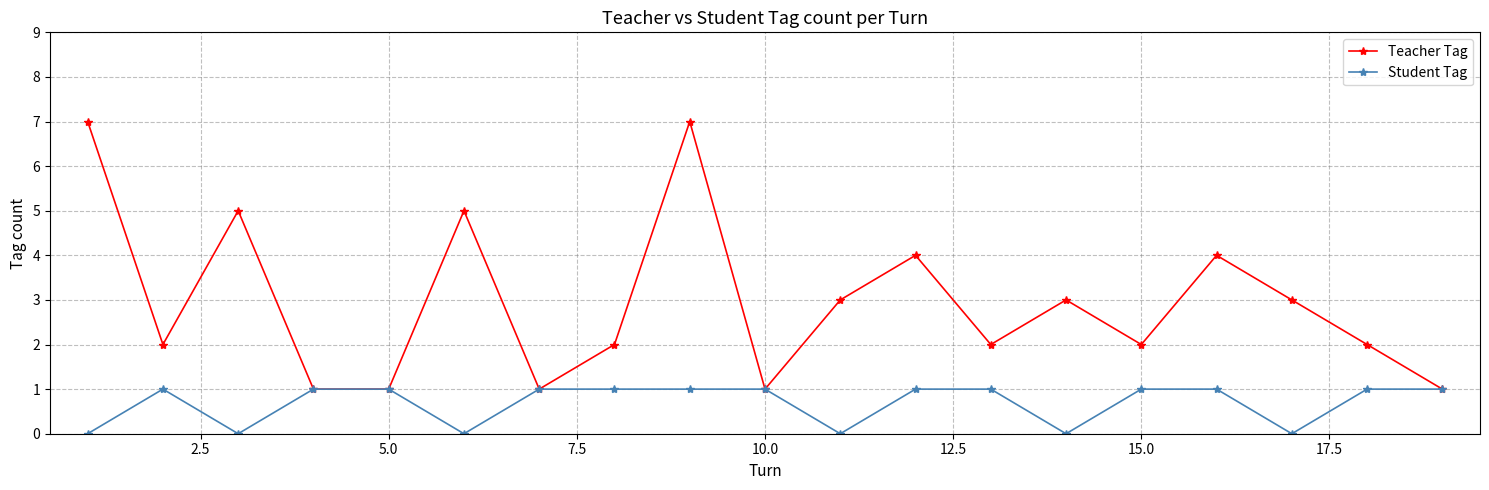

What is the highest value of the Teacher Tag series?

7